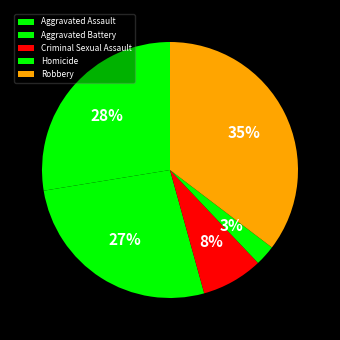

How many slices are in this pie chart?

5